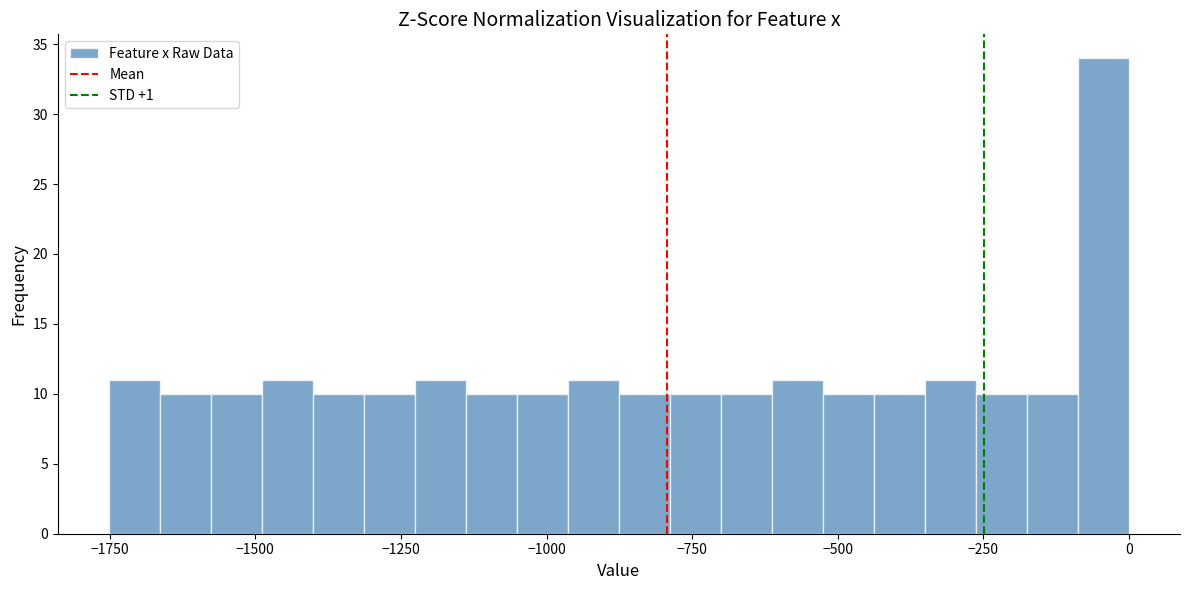

Around what value on the x-axis is the tallest bar? Give the approximate position of its centre, as read against the axis.

-50